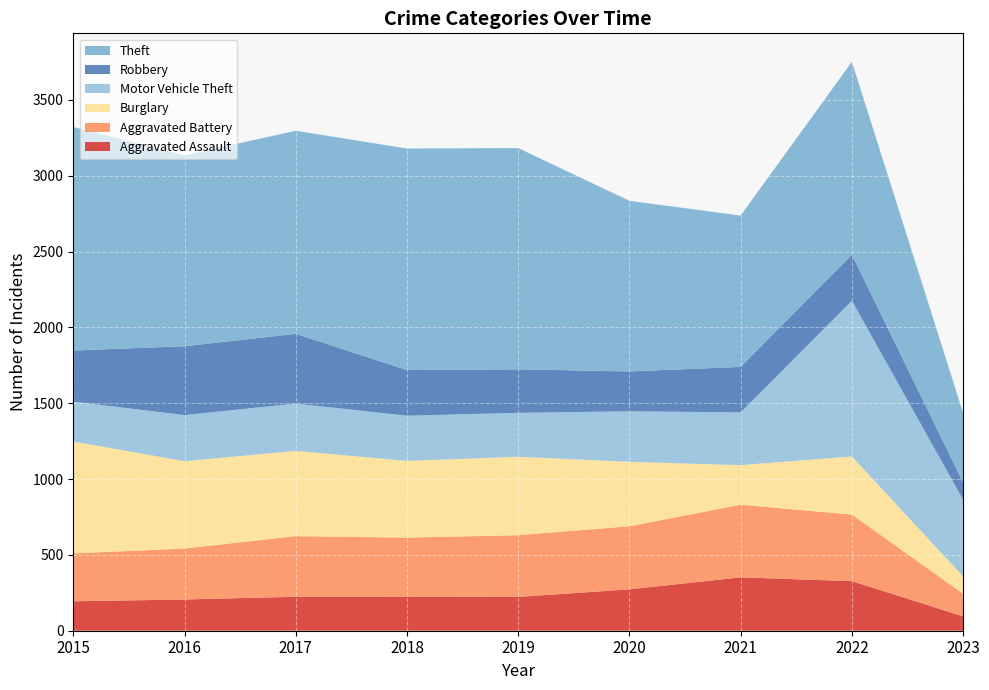

Reading left to right, extract all data points from this chart.

Aggravated Assault: 194	206	224	225	223	273	352	327	95
Aggravated Battery: 316	336	400	389	407	416	479	439	149
Burglary: 738	576	562	506	517	425	261	383	114
Motor Vehicle Theft: 263	304	312	298	290	333	348	1027	506
Robbery: 337	454	460	301	287	263	300	304	114
Theft: 1474	1259	1339	1461	1459	1125	998	1272	458